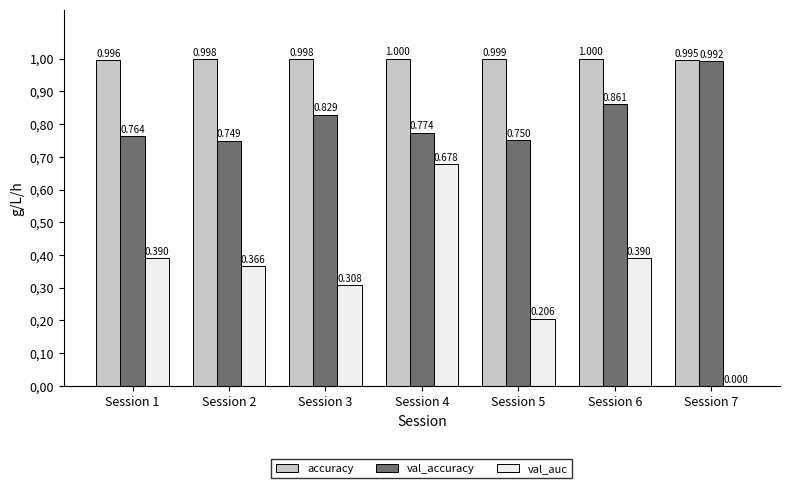

What are all the series names shown in the legend?

accuracy, val_accuracy, val_auc